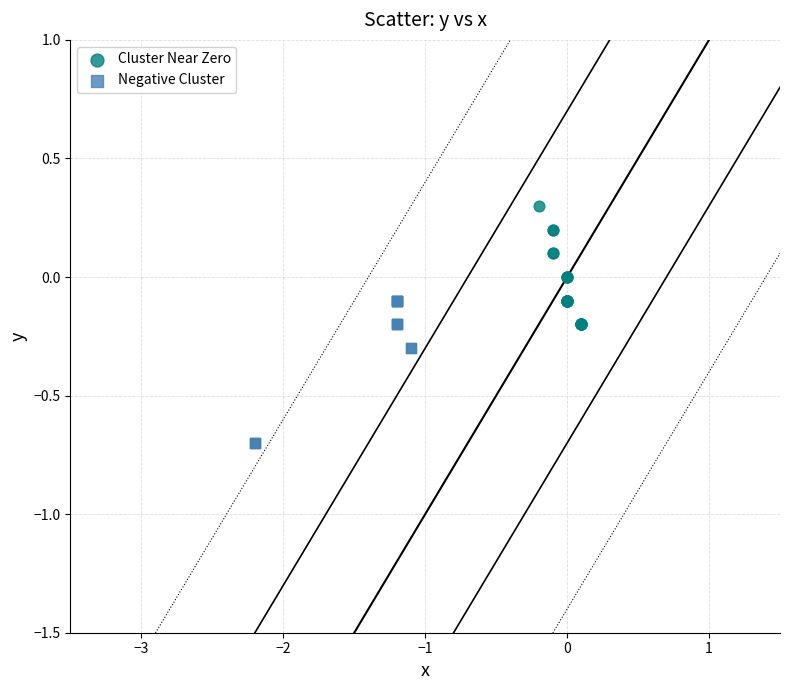

What are all the series names shown in the legend?

Cluster Near Zero, Negative Cluster